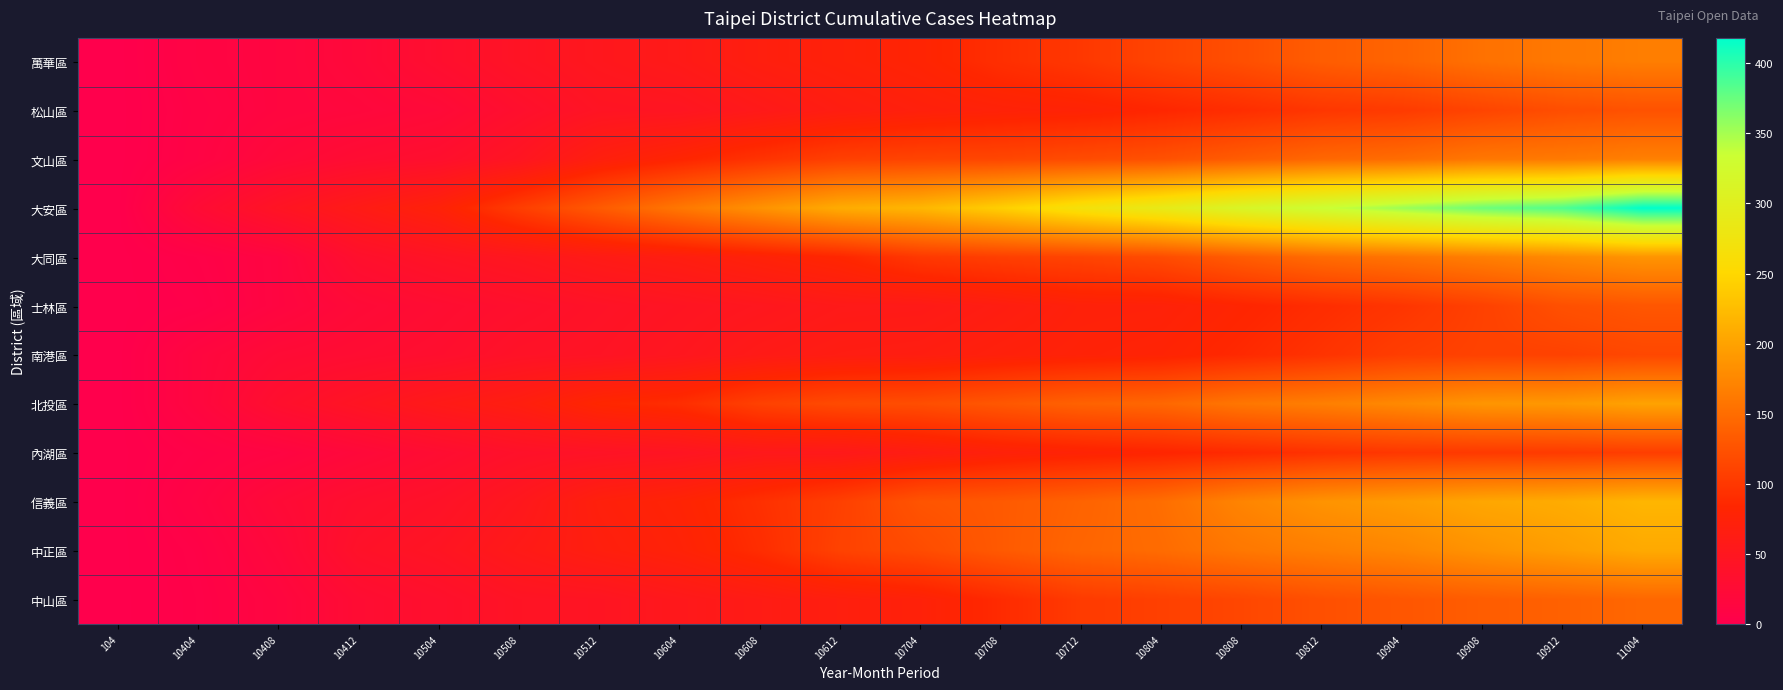

At how many categories does at least one series exceed 172?

12